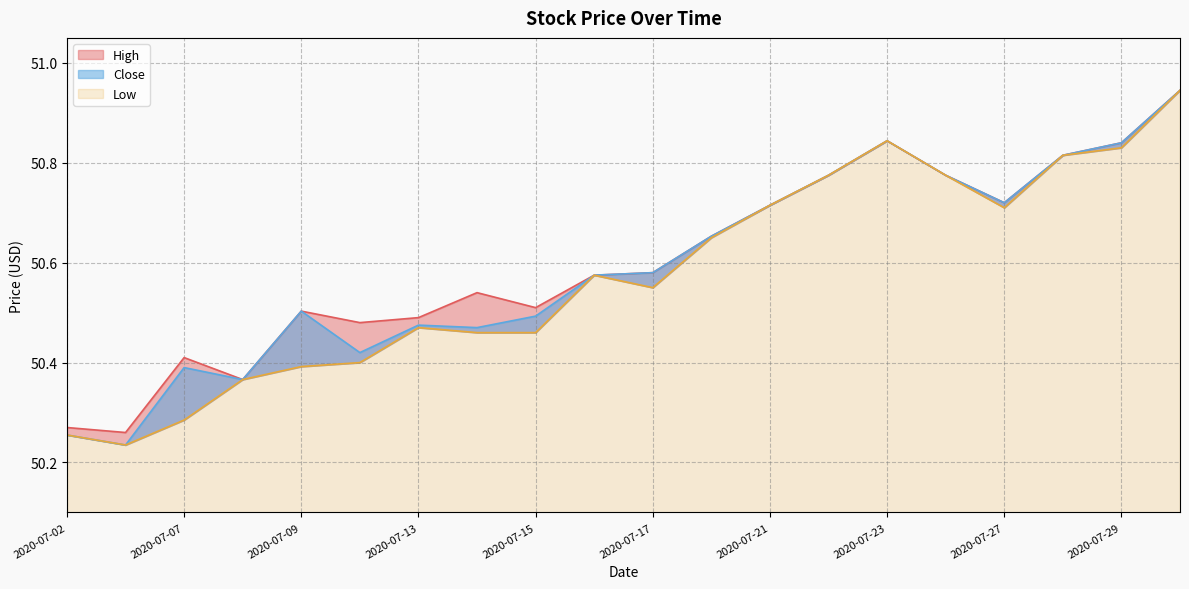

Reading left to right, extract all data points from this chart.

High: 2020-07-02=50.3	2020-07-06=50.3	2020-07-07=50.4	2020-07-08=50.4	2020-07-09=50.5	2020-07-10=50.5	2020-07-13=50.5	2020-07-14=50.5	2020-07-15=50.5	2020-07-16=50.6	2020-07-17=50.6	2020-07-20=50.7	2020-07-21=50.7	2020-07-22=50.8	2020-07-23=50.8	2020-07-24=50.8	2020-07-27=50.7	2020-07-28=50.8	2020-07-29=50.8	2020-07-30=50.9
Low: 2020-07-02=50.3	2020-07-06=50.2	2020-07-07=50.3	2020-07-08=50.4	2020-07-09=50.4	2020-07-10=50.4	2020-07-13=50.5	2020-07-14=50.5	2020-07-15=50.5	2020-07-16=50.6	2020-07-17=50.5	2020-07-20=50.7	2020-07-21=50.7	2020-07-22=50.8	2020-07-23=50.8	2020-07-24=50.8	2020-07-27=50.7	2020-07-28=50.8	2020-07-29=50.8	2020-07-30=50.9
Close: 2020-07-02=50.3	2020-07-06=50.2	2020-07-07=50.4	2020-07-08=50.4	2020-07-09=50.5	2020-07-10=50.4	2020-07-13=50.5	2020-07-14=50.5	2020-07-15=50.5	2020-07-16=50.6	2020-07-17=50.6	2020-07-20=50.7	2020-07-21=50.7	2020-07-22=50.8	2020-07-23=50.8	2020-07-24=50.8	2020-07-27=50.7	2020-07-28=50.8	2020-07-29=50.8	2020-07-30=50.9